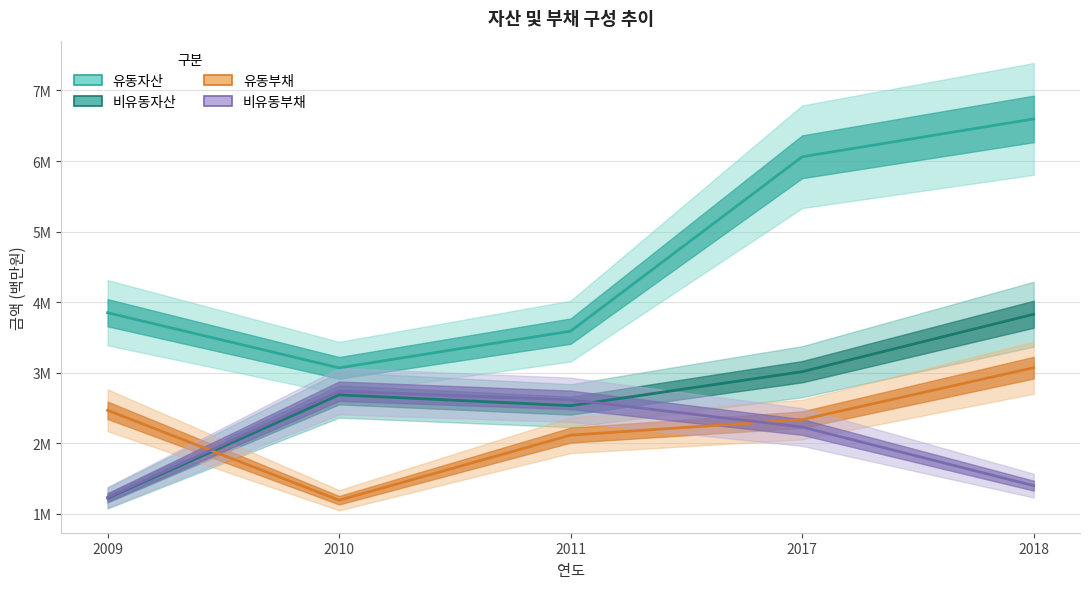

Which series has the largest total across all categories?

유동자산